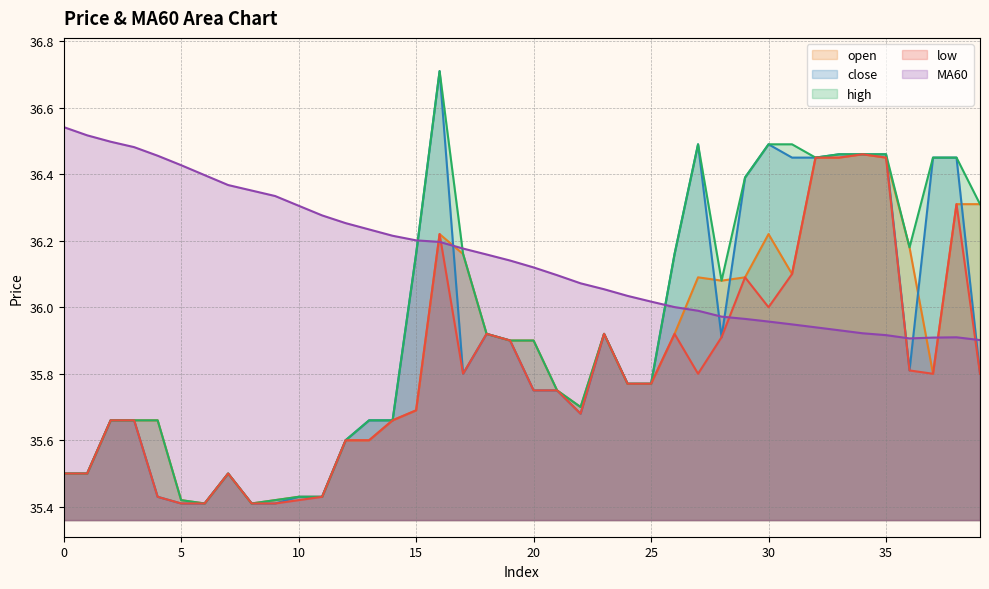

What is the value of the low point at the 7th from the left?

35.4